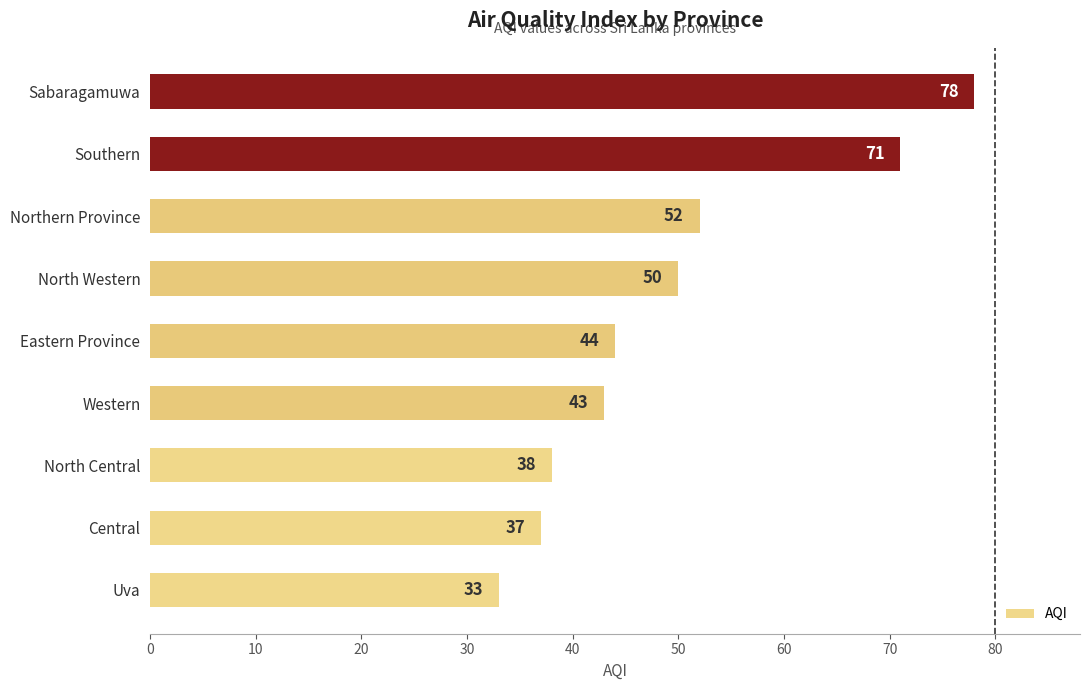

Rank the categories by value from highest to lowest.

Sabaragamuwa, Southern, Northern Province, North Western, Eastern Province, Western, North Central, Central, Uva